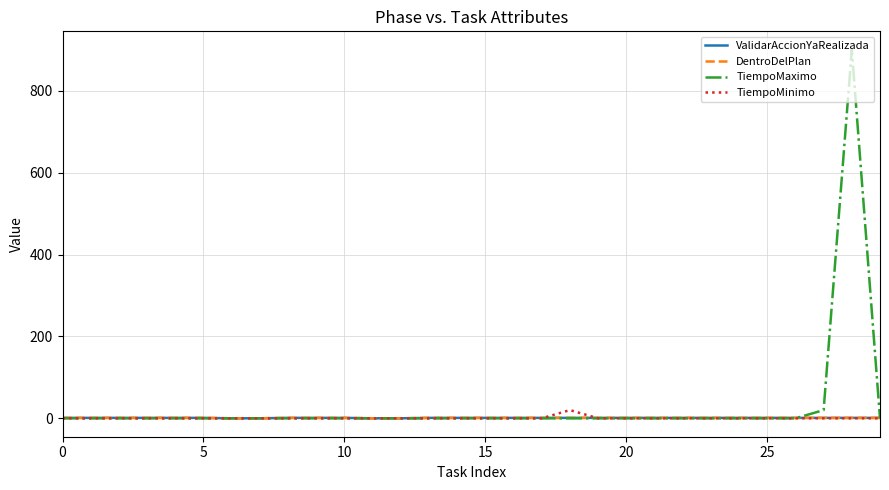

Where do ValidarAccionYaRealizada and TiempoMaximo first cross each other?

26 and 27